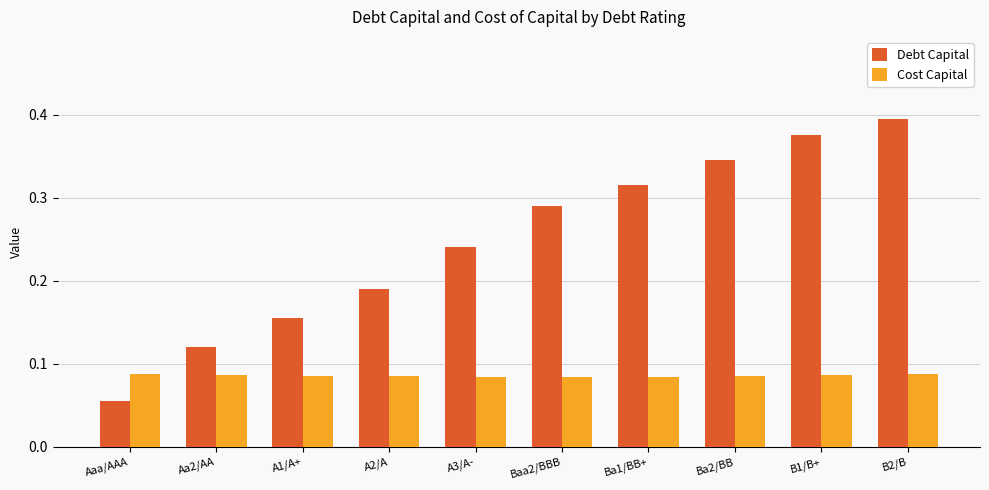

How many bars are there in each group?

2